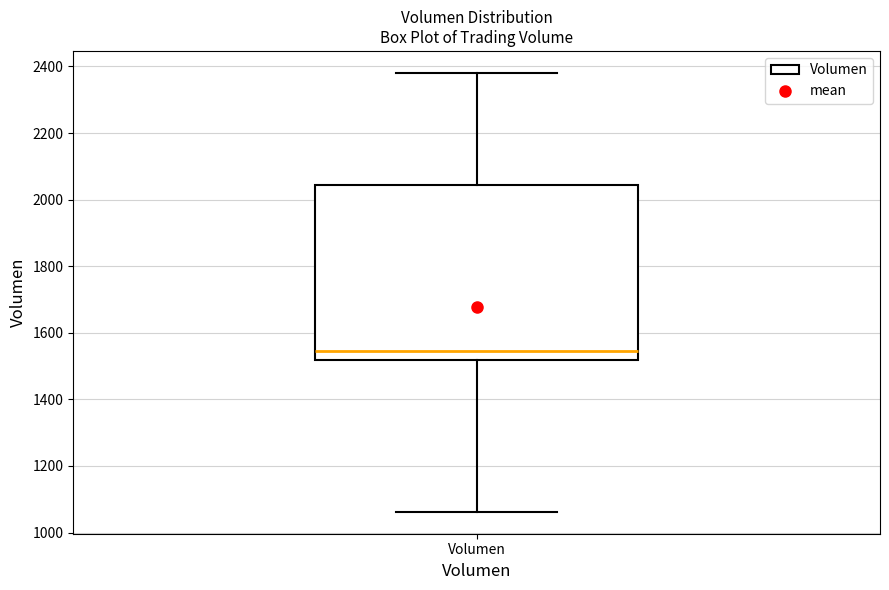

Transcribe this box plot: give where the median line is, the range the box spans, and where the two whiskers end, as read against the y-axis. The values are not printed on the chart, so give them approximately, as read against the axis.

median 1540, box 1520 to 2040, whiskers 1060 to 2380